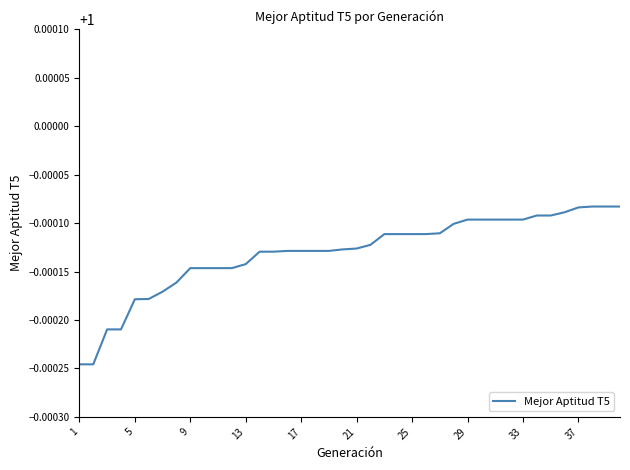

Does the chart have visible grid lines?

No